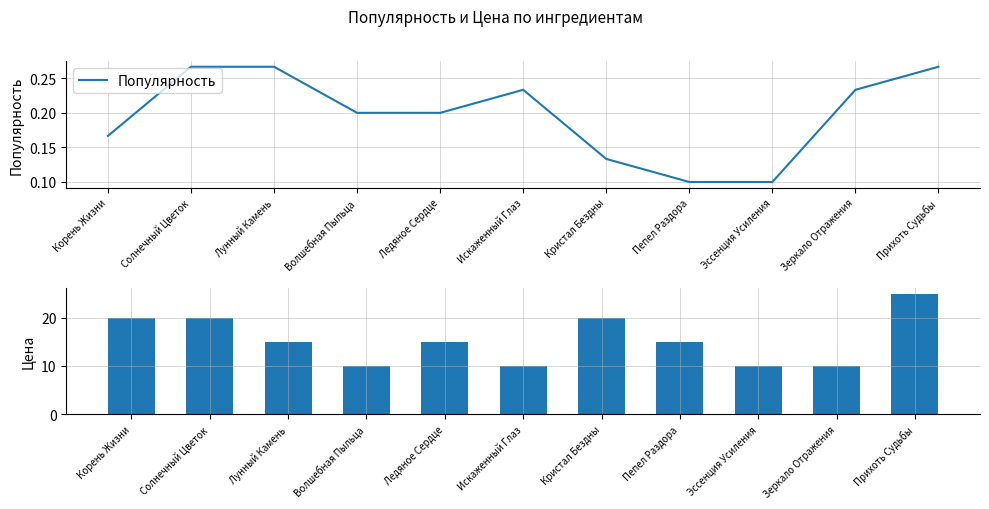

Is it true that Популярность equals 0.2 at Корень Жизни?

False